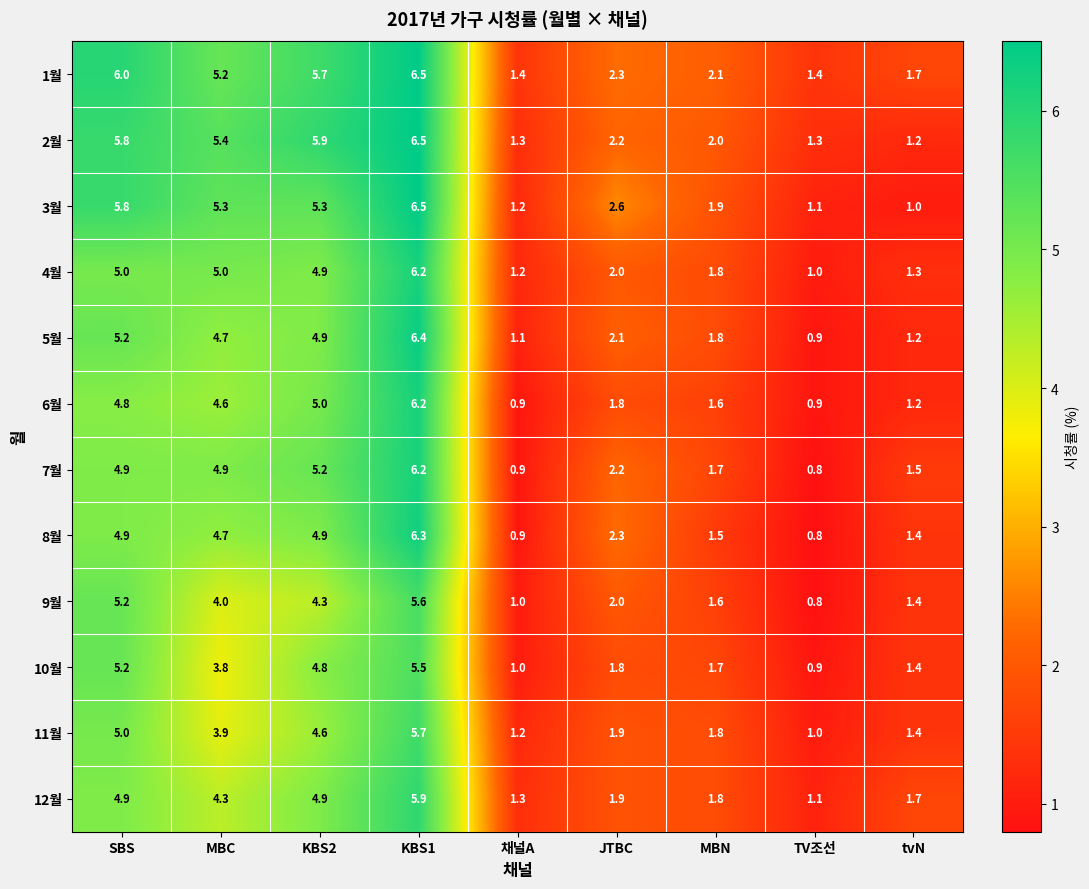

How many data points does each series have?

9